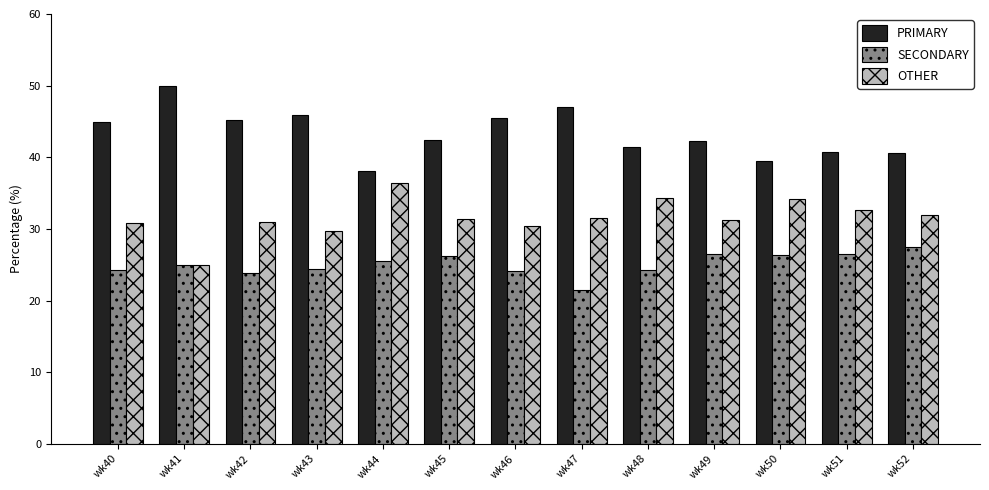

What is the difference between the maximum and second lowest values in the SECONDARY series?

3.7